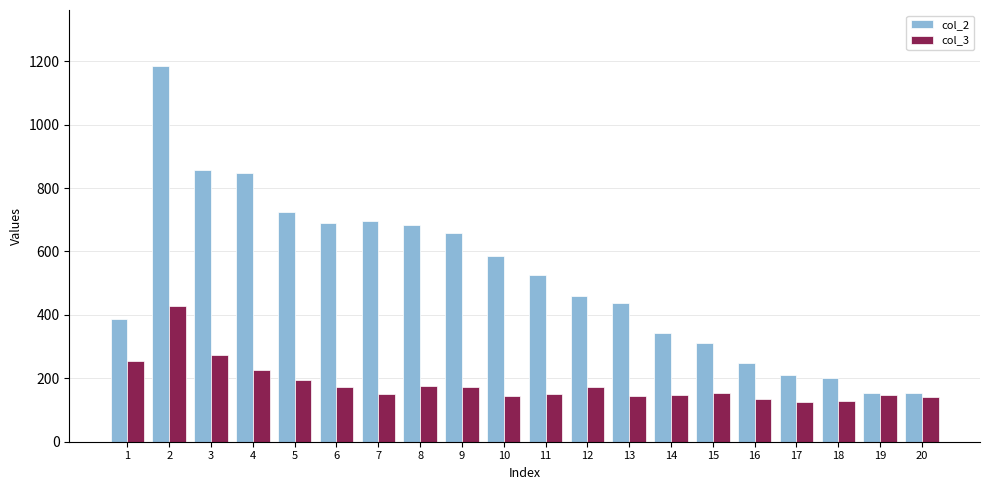

Is it true that col_2 equals 310 at 15?

True